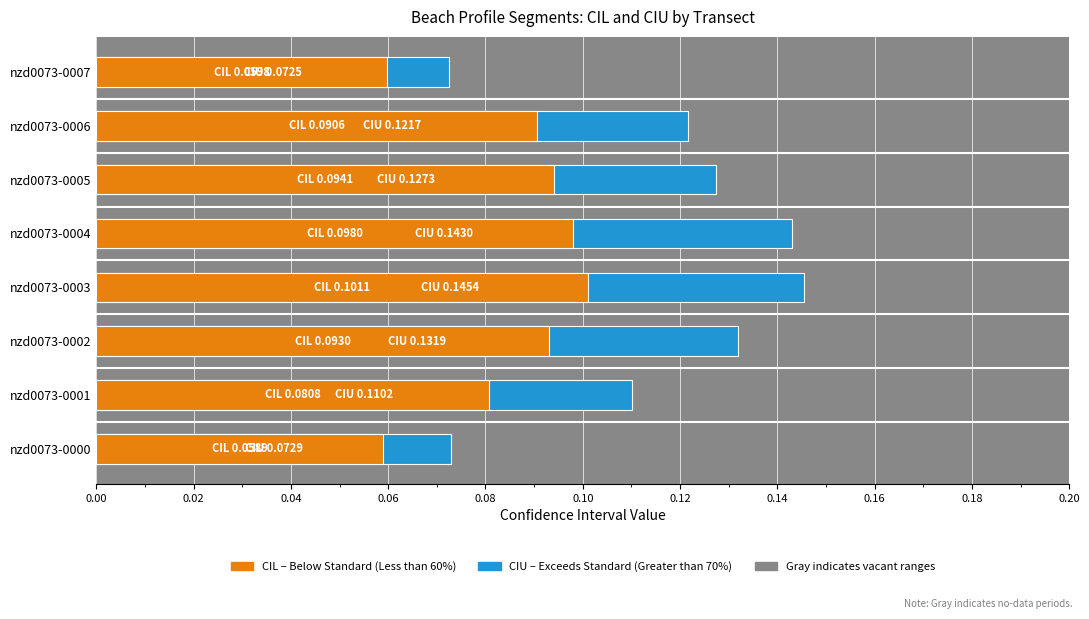

How many data points does each series have?

8